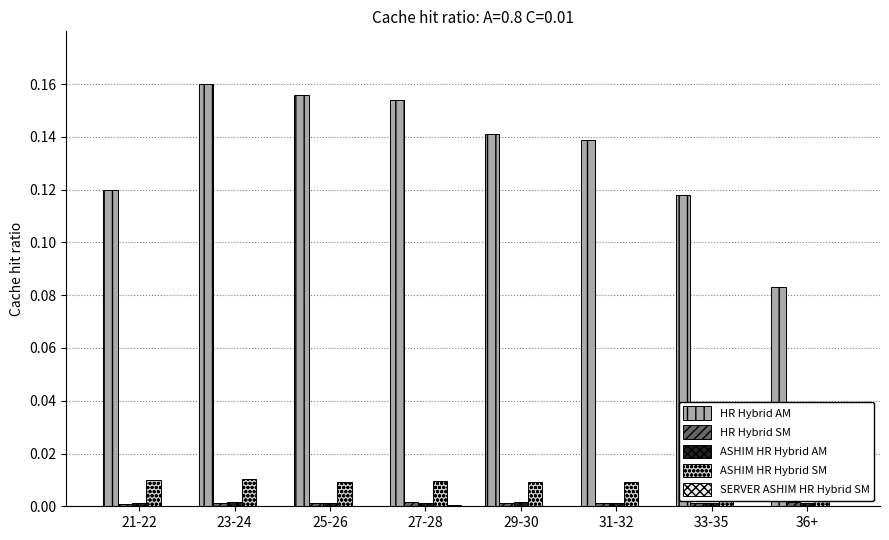

Reading left to right, extract all data points from this chart.

HR Hybrid AM: 21-22=0.1	23-24=0.2	25-26=0.2	27-28=0.2	29-30=0.1	31-32=0.1	33-35=0.1	36+=0.1
HR Hybrid SM: 21-22=0.0	23-24=0.0	25-26=0.0	27-28=0.0	29-30=0.0	31-32=0.0	33-35=0.0	36+=0.0
ASHIM HR Hybrid AM: 21-22=0.0	23-24=0.0	25-26=0.0	27-28=0.0	29-30=0.0	31-32=0.0	33-35=0.0	36+=0.0
ASHIM HR Hybrid SM: 21-22=0.0	23-24=0.0	25-26=0.0	27-28=0.0	29-30=0.0	31-32=0.0	33-35=0.0	36+=0.0
SERVER ASHIM HR Hybrid SM: 21-22=0.0	23-24=0.0	25-26=0.0	27-28=0.0	29-30=0.0	31-32=0.0	33-35=0.0	36+=0.0